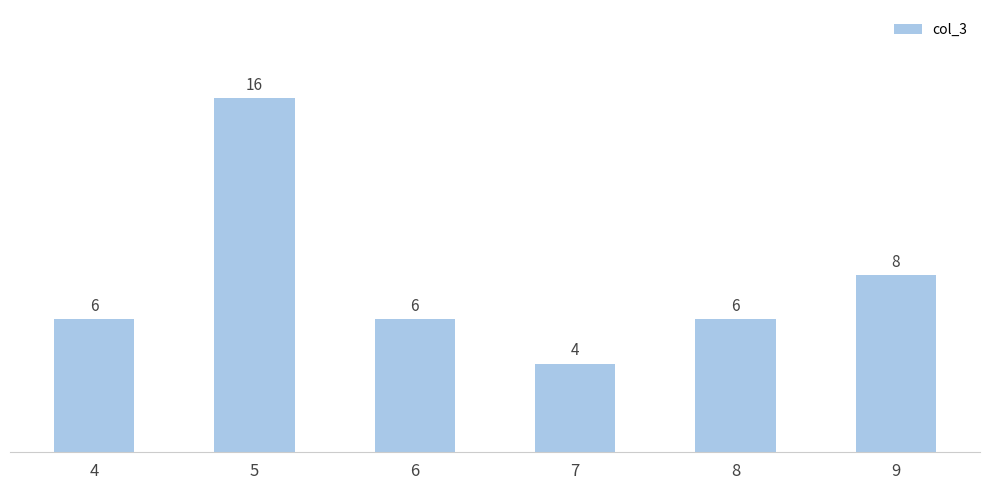

What is the average value?

8